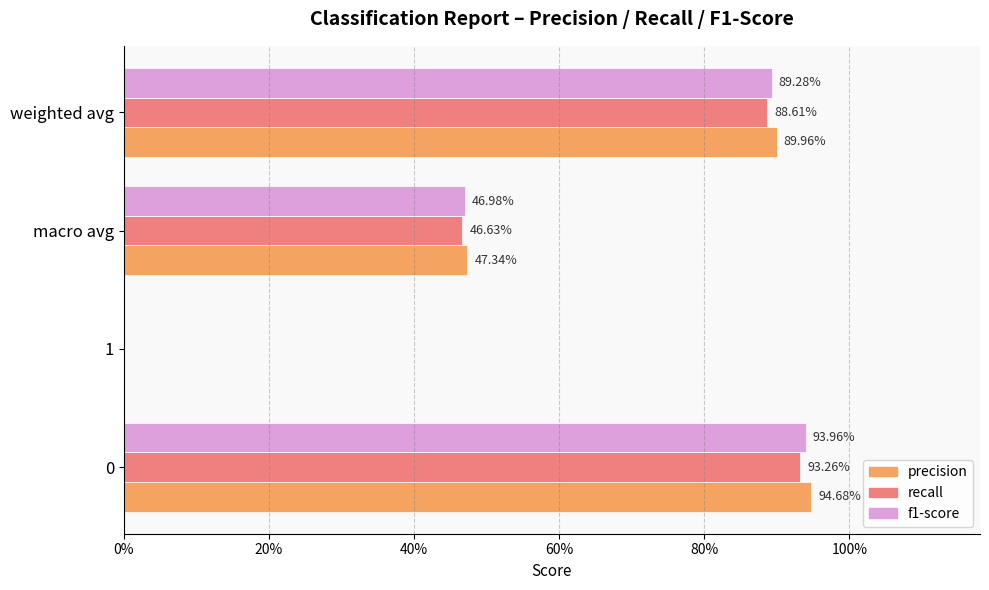

What is the maximum value shown in the chart?

0.9